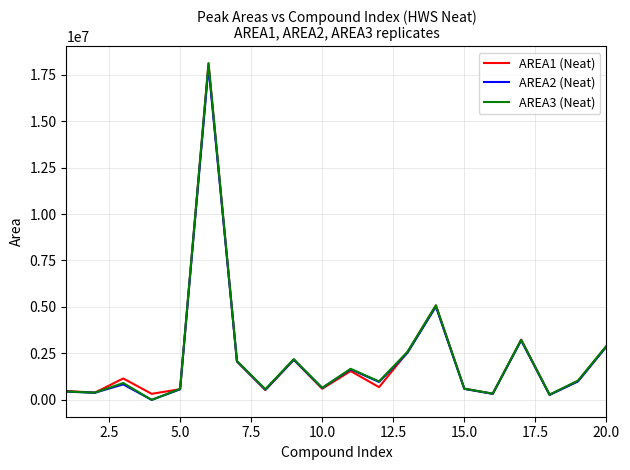

Which series has the largest range (max minus min)?

AREA3 (Neat)